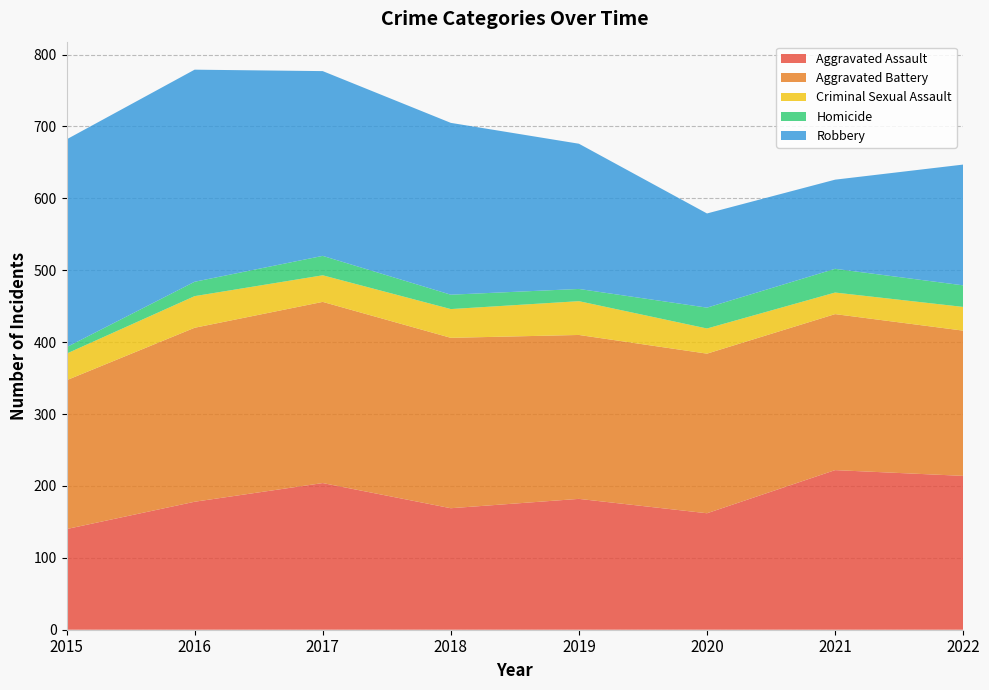

Reading left to right, transcribe all the data shown in this chart.

Aggravated Assault: 140	178	204	169	182	162	222	214
Aggravated Battery: 207	242	252	237	228	222	217	202
Criminal Sexual Assault: 37	44	37	40	47	35	30	33
Homicide: 9	20	27	20	17	29	33	30
Robbery: 289	295	257	239	202	131	124	168